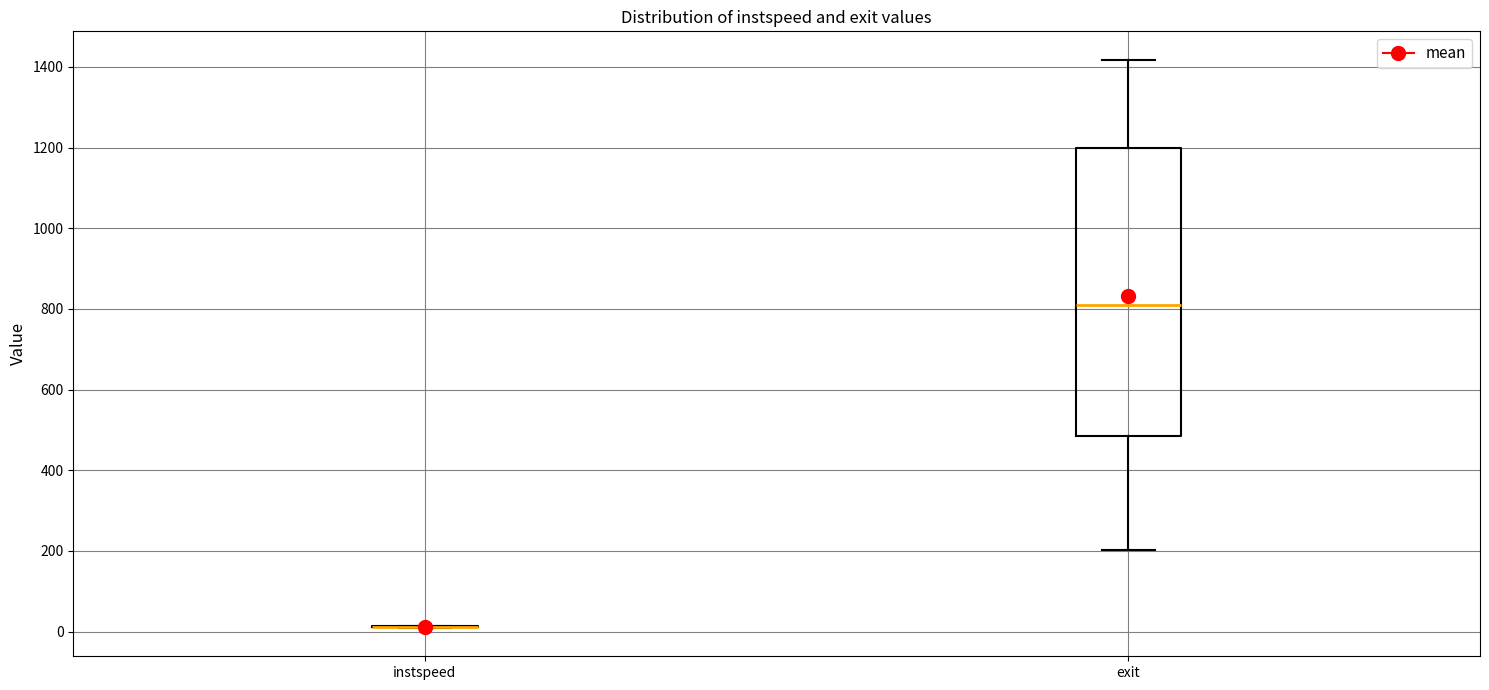

Which box is the tallest, from its lower edge to its upper edge?

exit